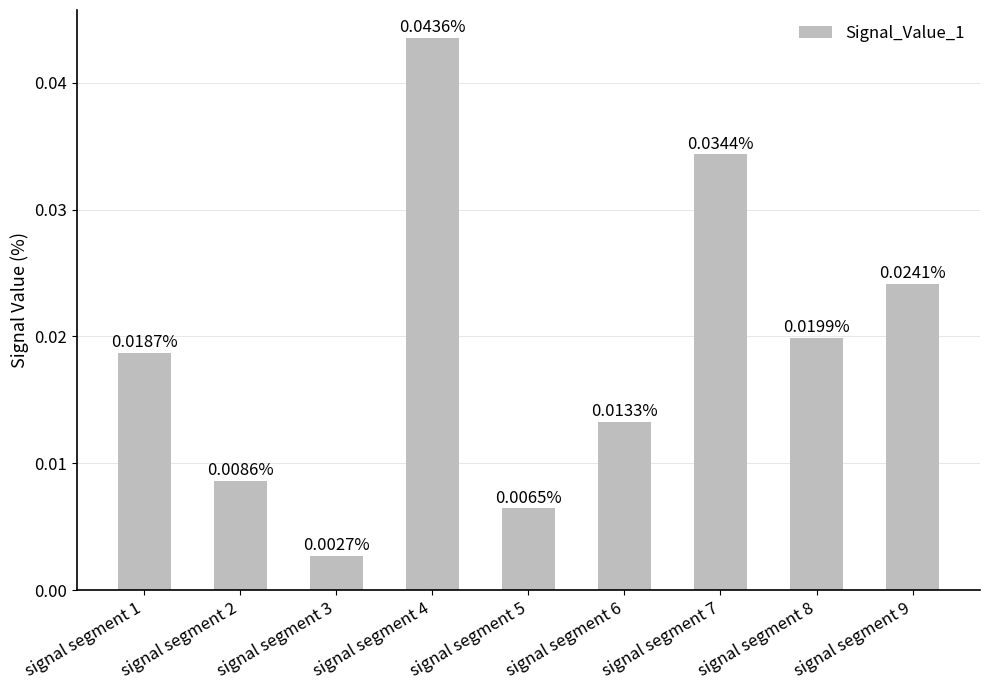

List the labels in order of value, largest first.

signal segment 4, signal segment 7, signal segment 9, signal segment 8, signal segment 1, signal segment 6, signal segment 2, signal segment 5, signal segment 3